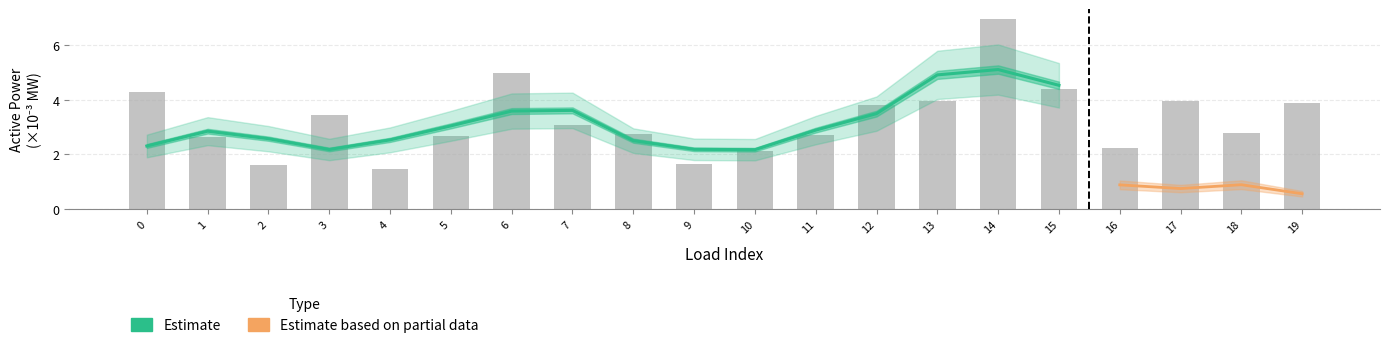

What is the ratio of the value at 14 to the value at 13?

1.8